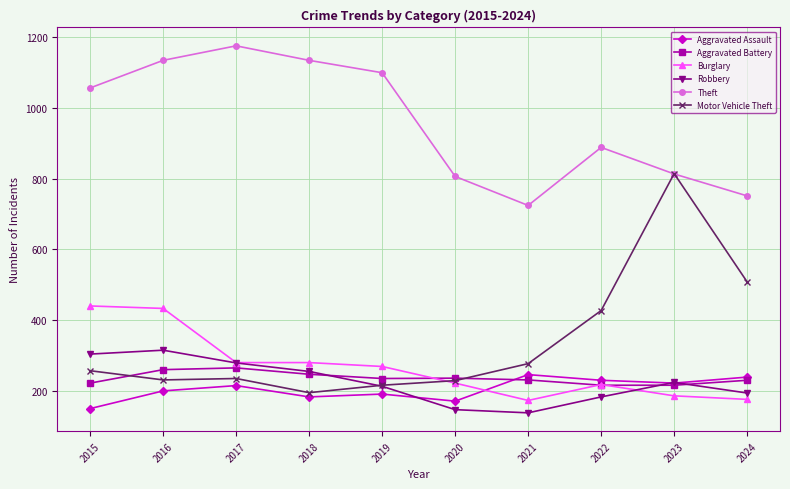

What is the difference between the highest and lowest values at 2016?

934